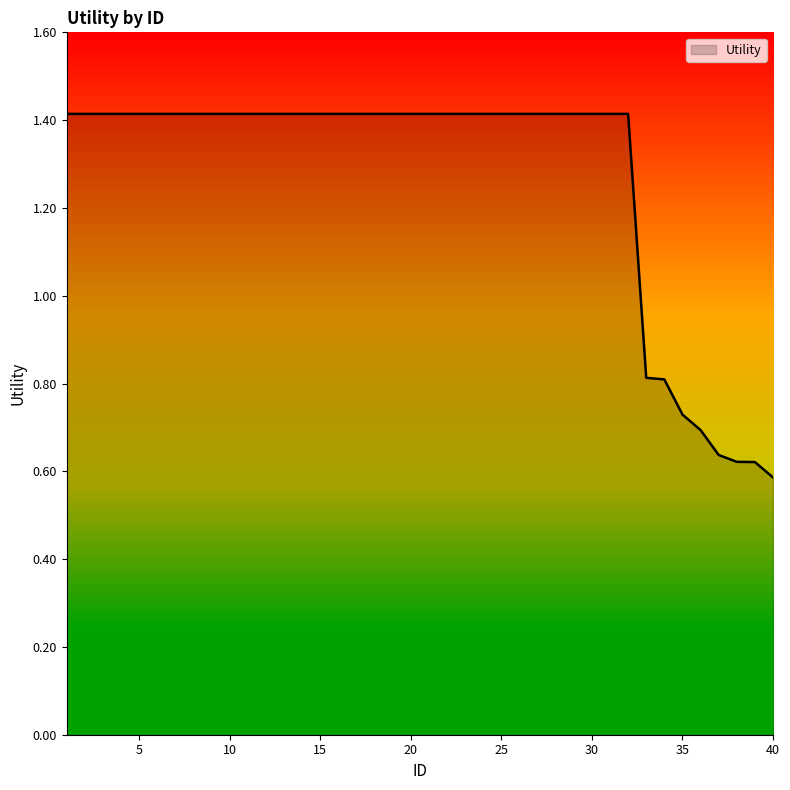

What is the maximum value shown in the chart?

1.4